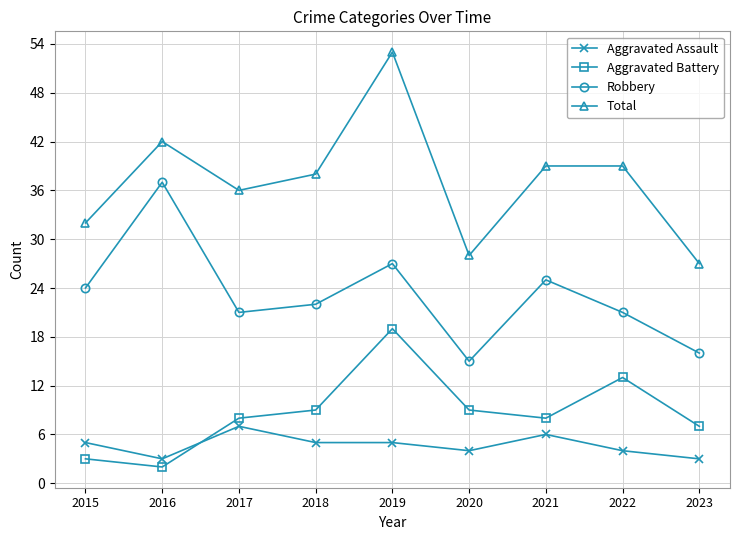

What is the difference between the maximum and minimum values in the Aggravated Assault series?

4